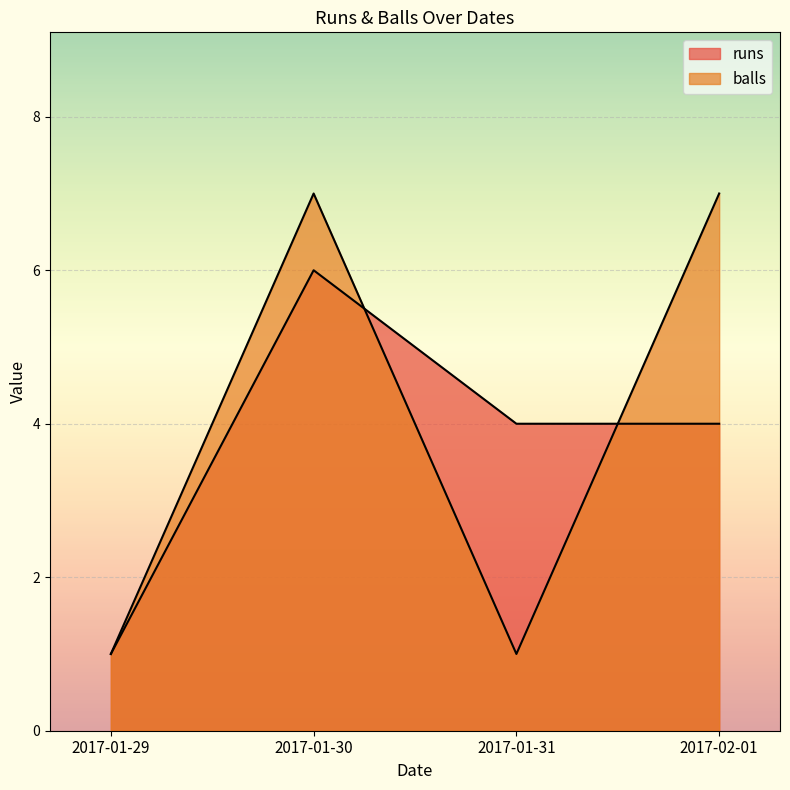

Rank the series by their average value, from highest to lowest.

balls, runs